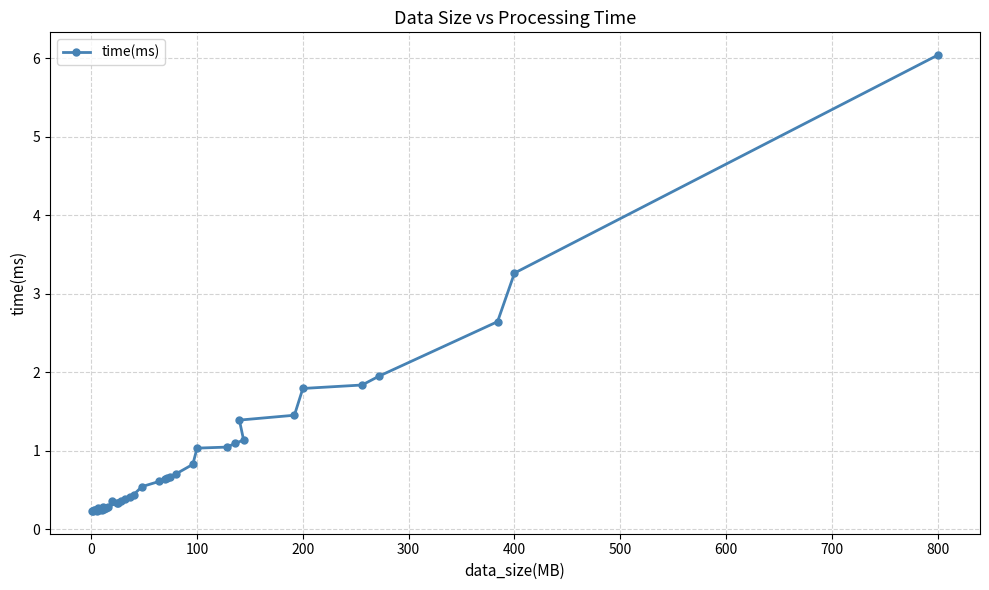

Is this an area chart (filled region under the line)?

No